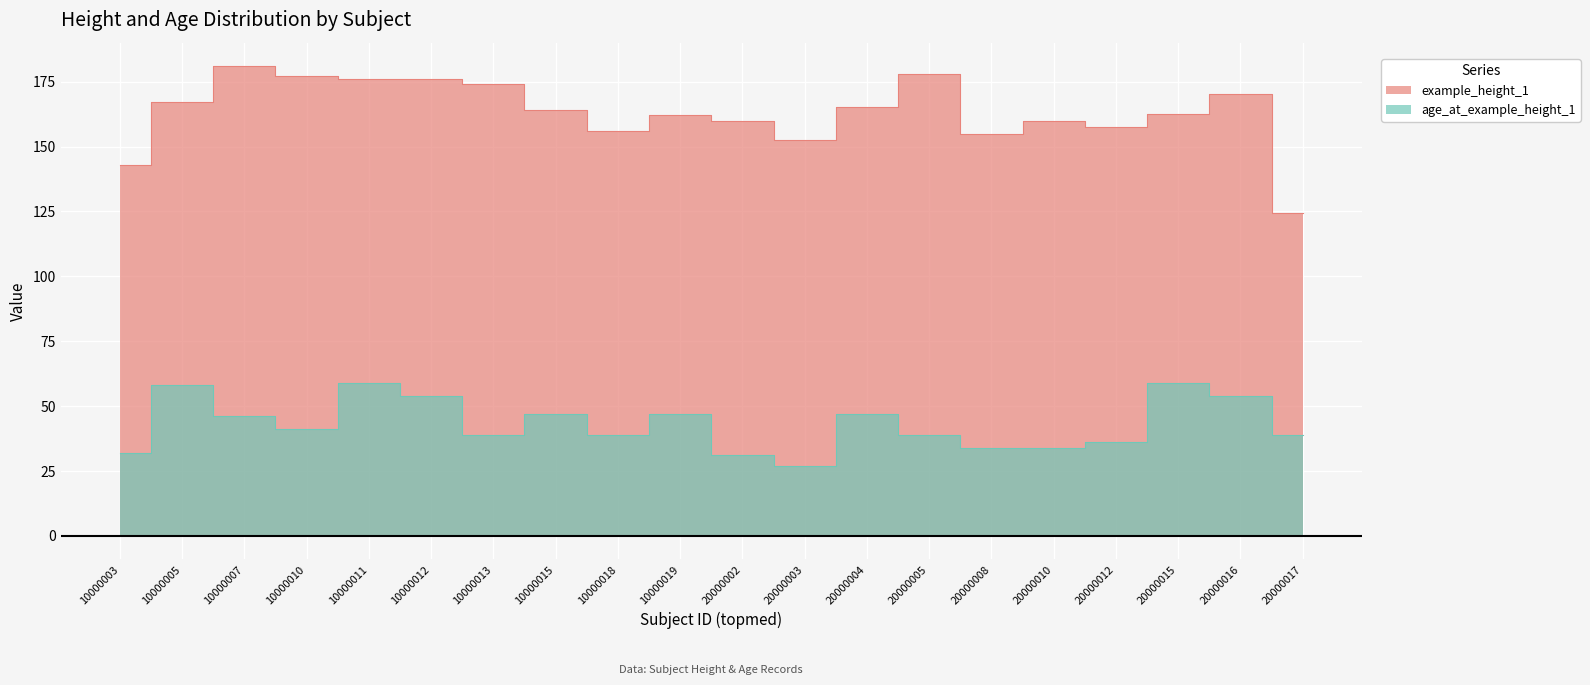

Which has a higher value, 20000012 or 20000016?

20000016